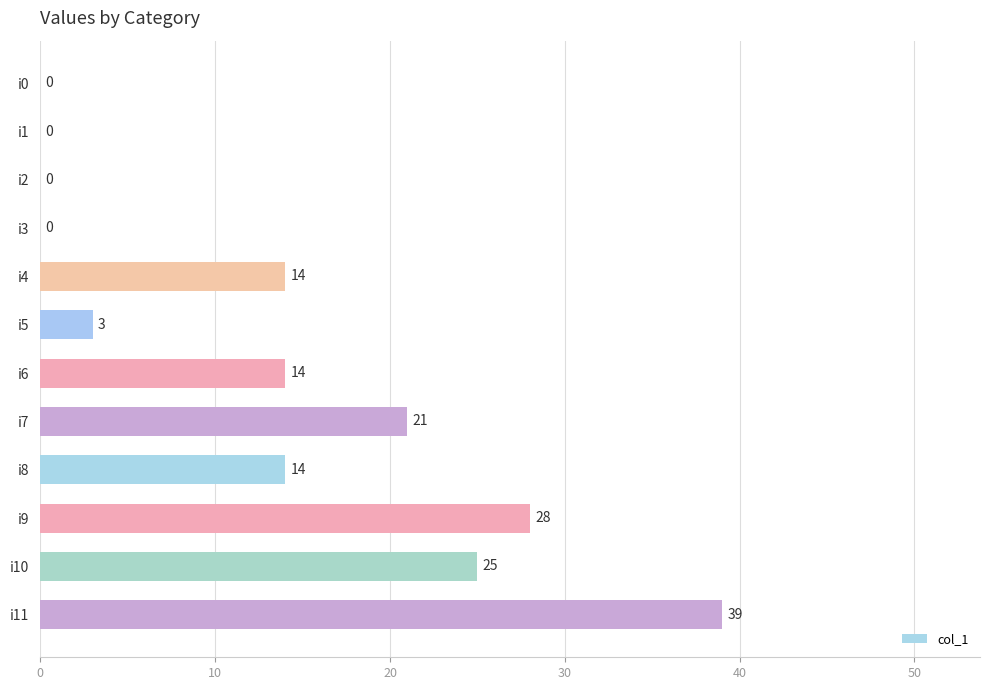

At which category does the chart reach its peak across all series?

i11